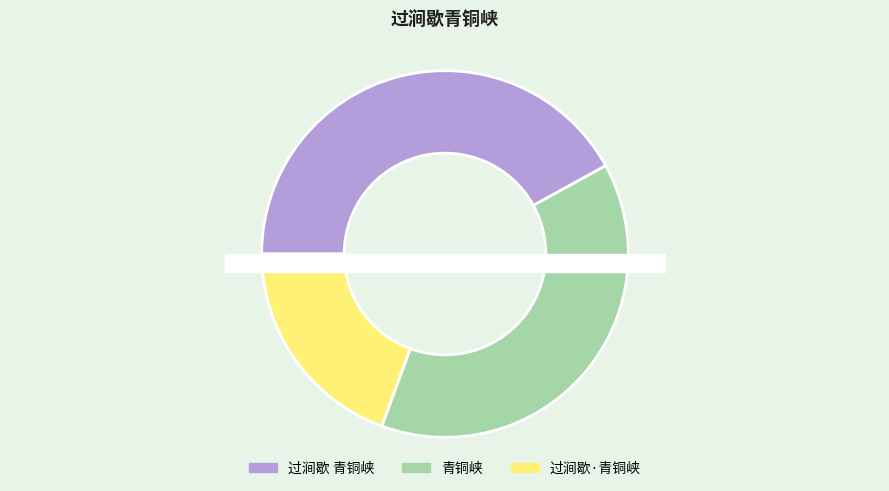

What percentage is the 过涧歇 青铜峡 slice, to the nearest percent?

42%